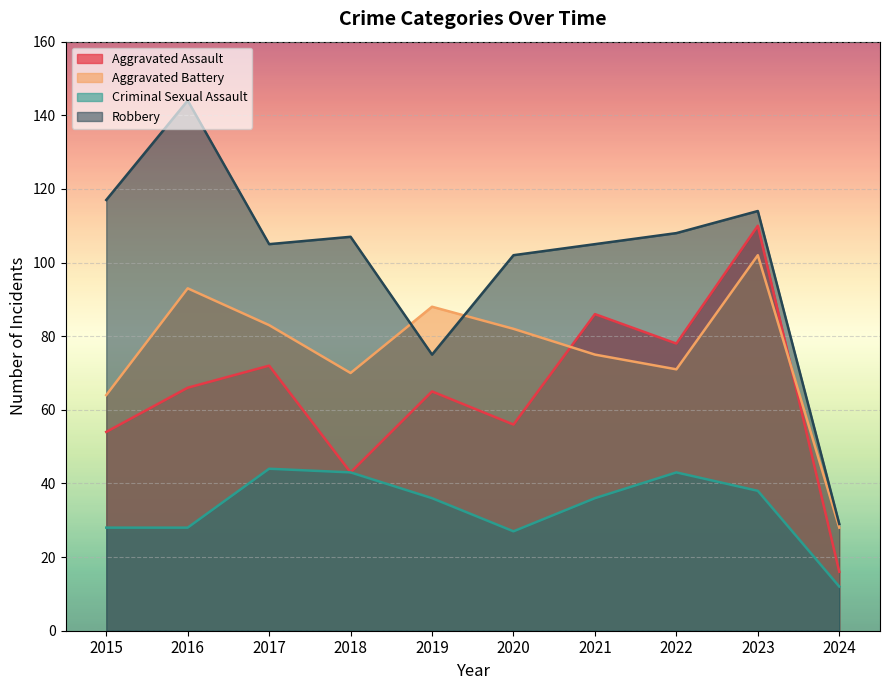

Reading left to right, extract all data points from this chart.

Aggravated Assault: 54	66	72	43	65	56	86	78	110	16
Aggravated Battery: 64	93	83	70	88	82	75	71	102	28
Criminal Sexual Assault: 28	28	44	43	36	27	36	43	38	12
Robbery: 117	144	105	107	75	102	105	108	114	29